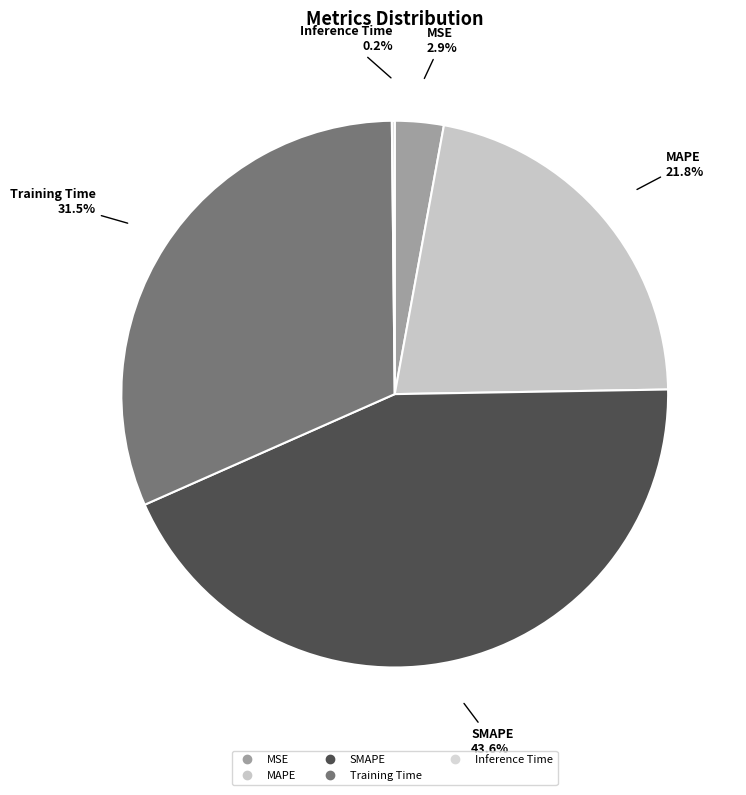

What portion of the pie excludes Training Time?

68.5%